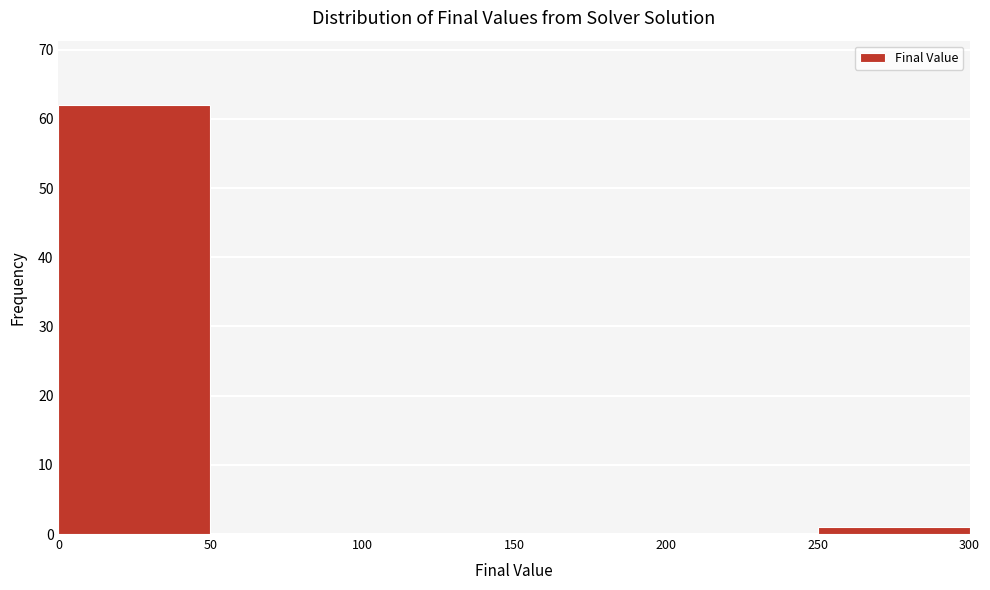

What is the height of the bar covering 250 to 300 on the x-axis? The values are not printed on the chart, so give them approximately, as read against the axis.

1